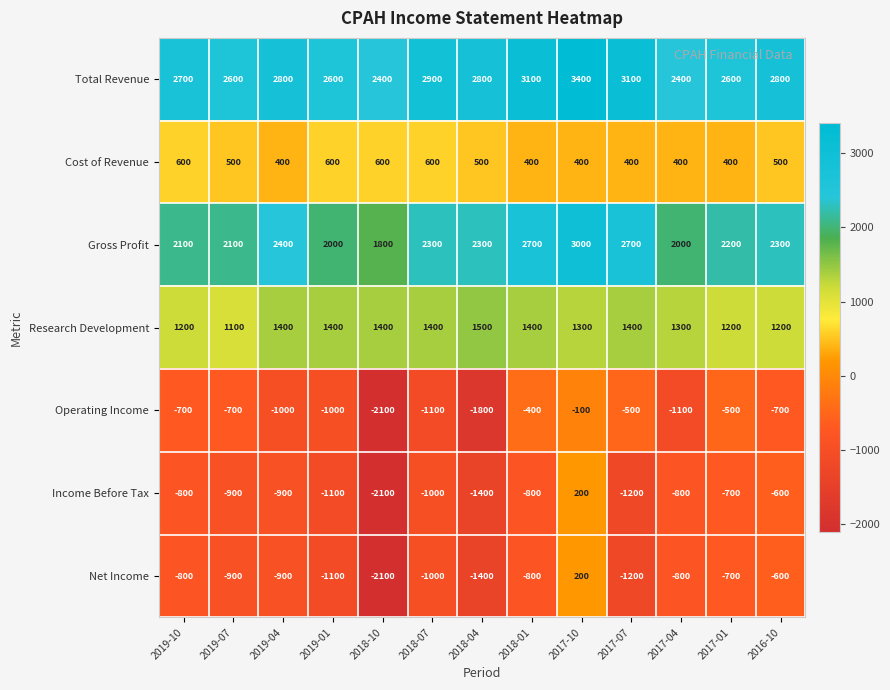

What is the difference between the second highest and minimum values in the Operating Income series?

1700